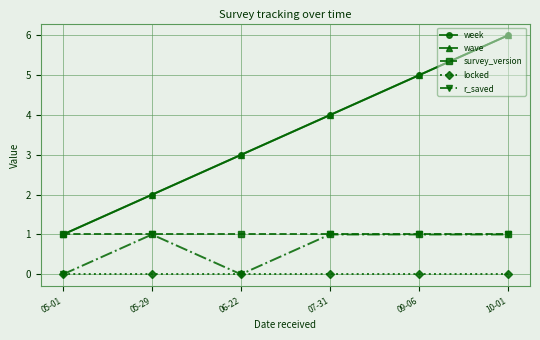

True or false: wave and r_saved cross at least once.

False